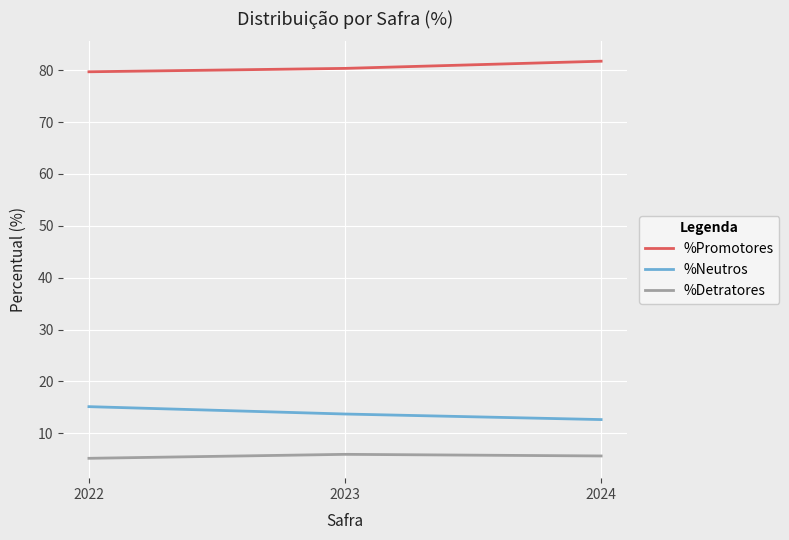

The value of %Promotores at 2024 is 81.8. True or false?

True